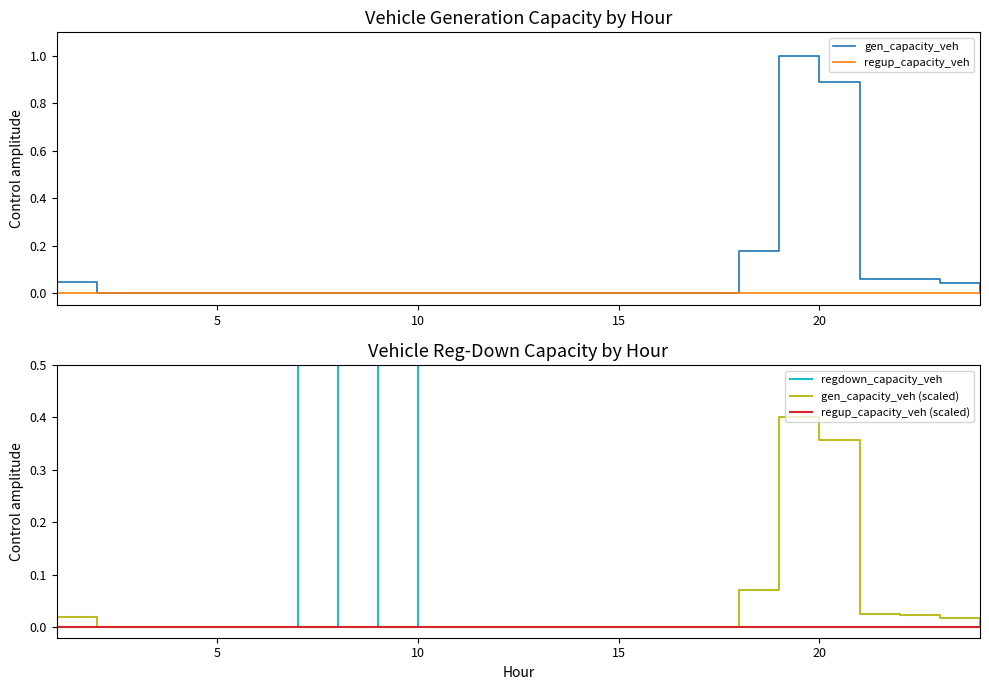

Rank the series by their maximum value, from highest to lowest.

gen_capacity_veh, regdown_capacity_veh, gen_capacity_veh (scaled), regup_capacity_veh, regup_capacity_veh (scaled)